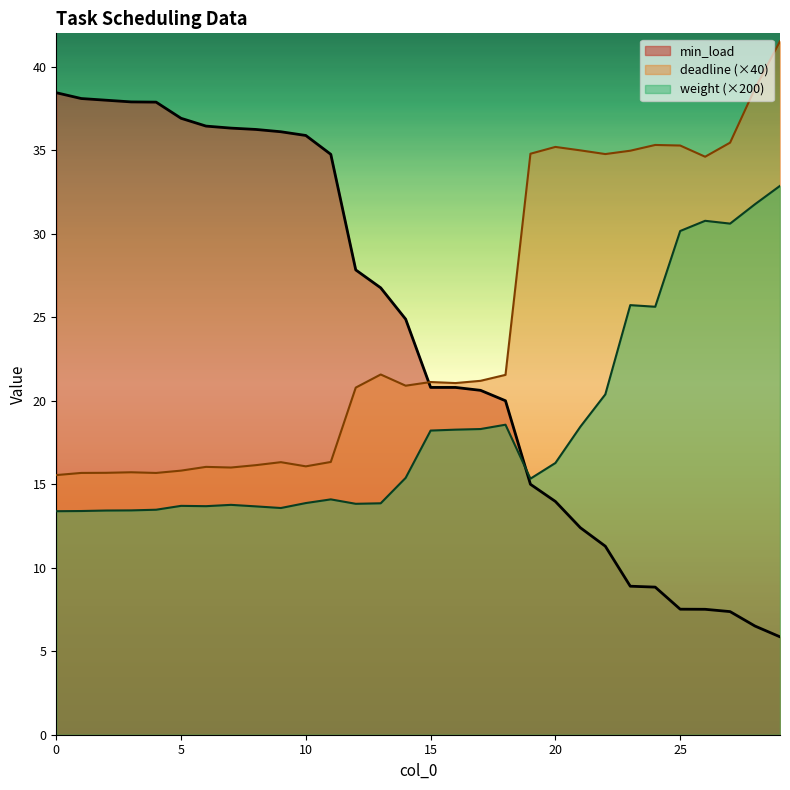

Reading left to right, list all the values displayed in this chart.

deadline: 0=15.5	1=15.7	2=15.7	3=15.7	4=15.7	5=15.8	6=16.0	7=16.0	8=16.1	9=16.3	10=16.1	11=16.3	12=20.8	13=21.6	14=20.9	15=21.1	16=21.1	17=21.2	18=21.5	19=34.8	20=35.2	21=35.0	22=34.8	23=35.0	24=35.3	25=35.3	26=34.6	27=35.5	28=38.7	29=41.5
weight: 0=13.4	1=13.4	2=13.4	3=13.4	4=13.5	5=13.7	6=13.7	7=13.8	8=13.7	9=13.6	10=13.9	11=14.1	12=13.8	13=13.9	14=15.4	15=18.2	16=18.3	17=18.3	18=18.6	19=15.3	20=16.3	21=18.4	22=20.4	23=25.7	24=25.6	25=30.2	26=30.8	27=30.6	28=31.8	29=32.9
min_load: 0=38.4	1=38.1	2=38.0	3=37.9	4=37.9	5=36.9	6=36.4	7=36.3	8=36.2	9=36.1	10=35.9	11=34.8	12=27.8	13=26.8	14=24.9	15=20.8	16=20.8	17=20.6	18=20.0	19=15.0	20=14.0	21=12.4	22=11.3	23=8.9	24=8.8	25=7.5	26=7.5	27=7.4	28=6.5	29=5.9